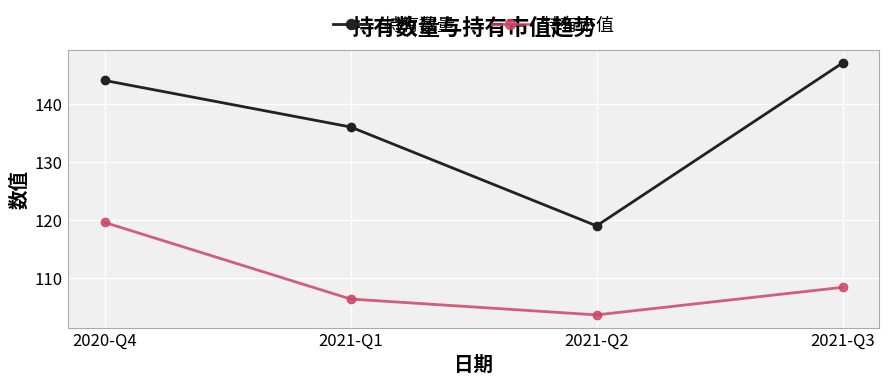

How many 持有数量 values are between 136 and 147?

3